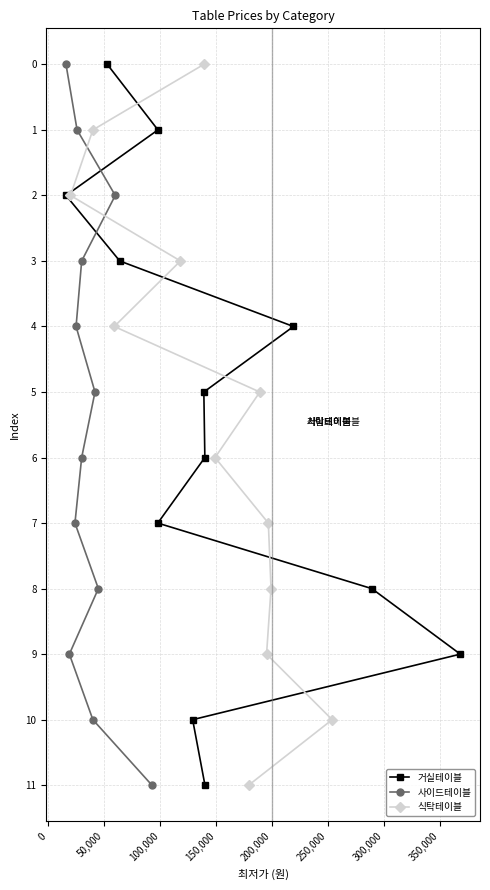

What is the maximum value for 거실테이블?

11